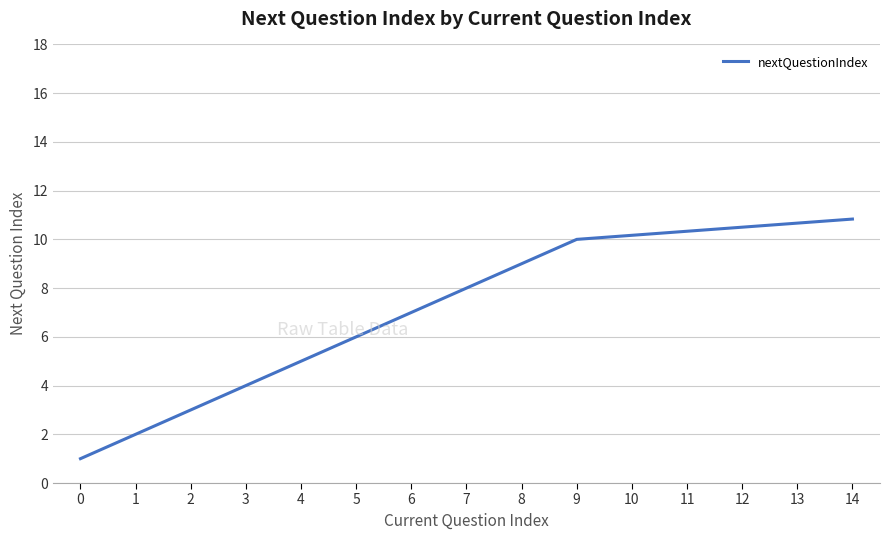

Reading left to right, what are all the values shown in this chart?

1.0	2.0	3.0	4.0	5.0	6.0	7.0	8.0	9.0	10.0	10.2	10.3	10.5	10.7	10.8